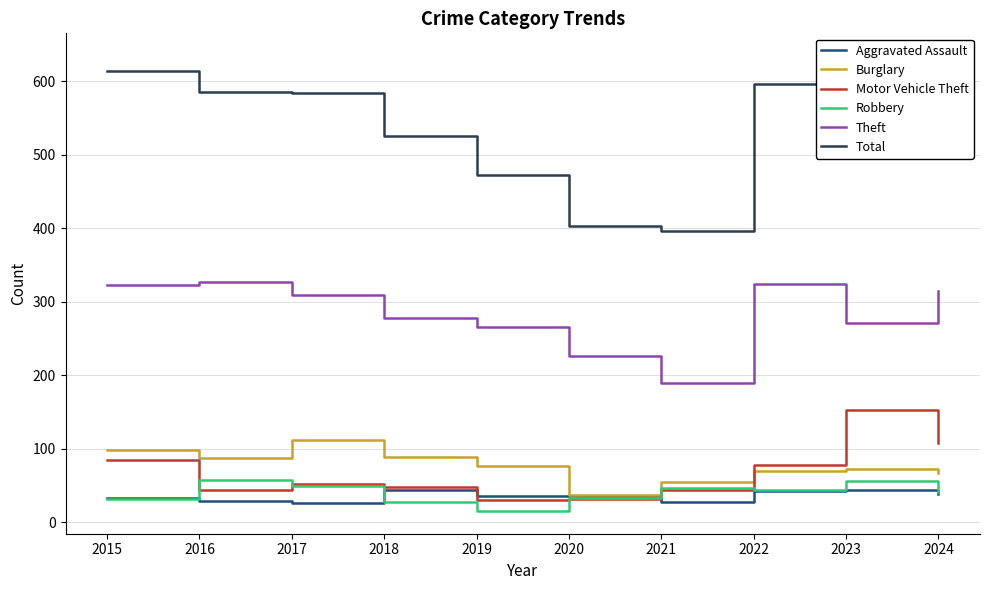

Reading right to left, what are all the values shown in this chart?

Aggravated Assault: 2024=38	2023=43	2022=42	2021=27	2020=36	2019=36	2018=43	2017=26	2016=28	2015=32
Burglary: 2024=66	2023=72	2022=70	2021=54	2020=37	2019=76	2018=88	2017=111	2016=87	2015=98
Motor Vehicle Theft: 2024=107	2023=152	2022=78	2021=43	2020=31	2019=30	2018=47	2017=52	2016=44	2015=84
Robbery: 2024=41	2023=56	2022=43	2021=46	2020=32	2019=15	2018=27	2017=49	2016=57	2015=31
Theft: 2024=314	2023=271	2022=324	2021=189	2020=226	2019=266	2018=277	2017=309	2016=326	2015=322
Total: 2024=607	2023=634	2022=596	2021=396	2020=403	2019=472	2018=525	2017=584	2016=585	2015=614